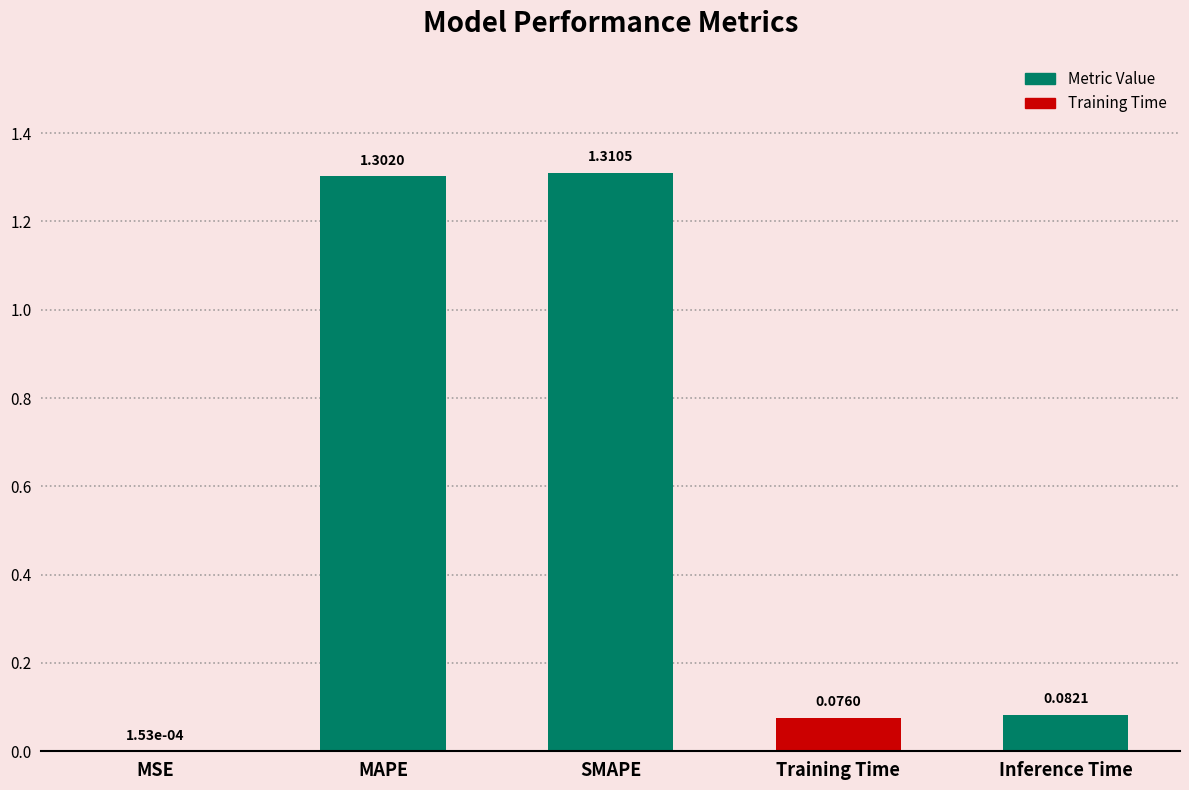

What is the change in value from MAPE to Inference Time?

-1.2